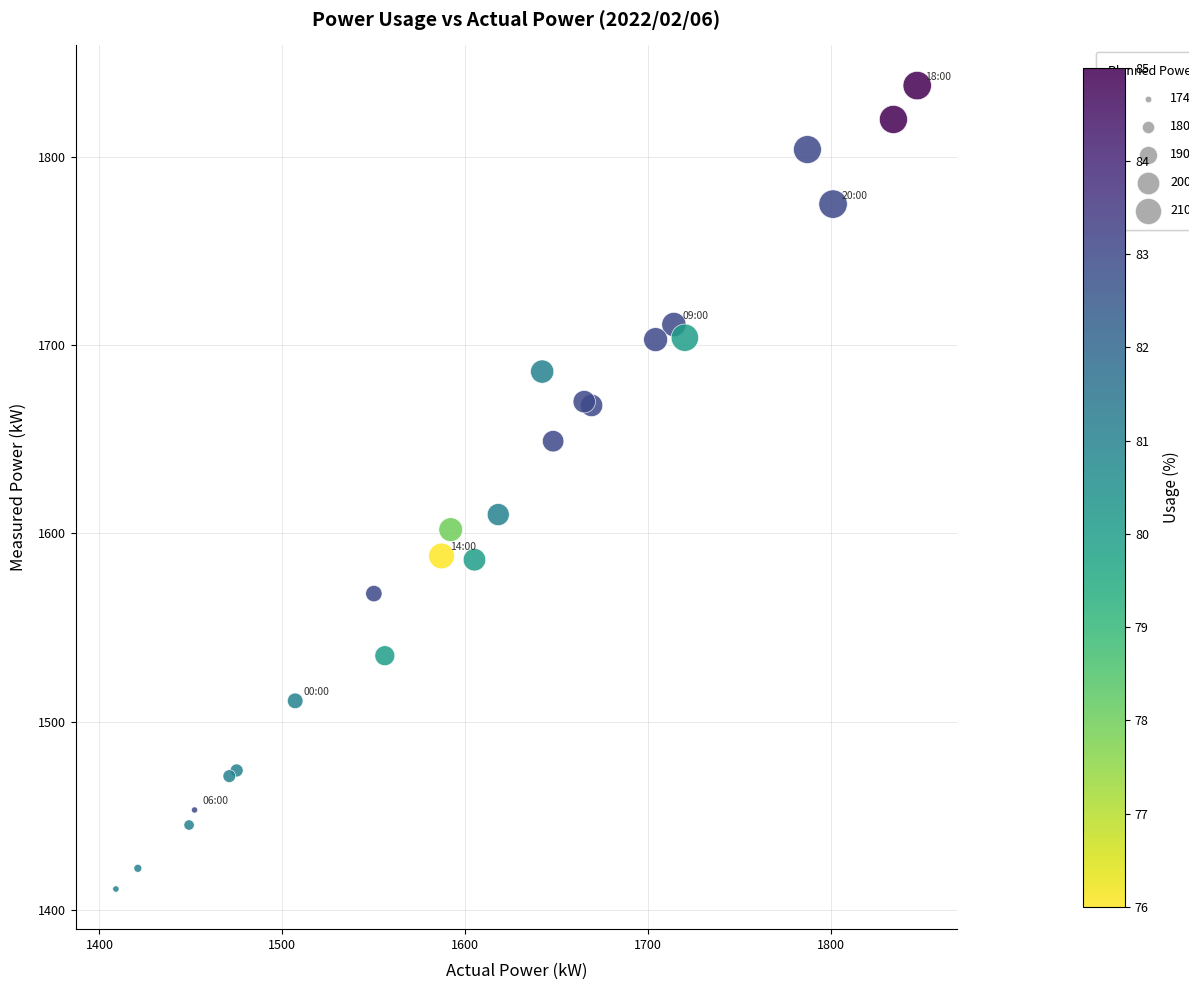

What Y value in the scatter plot is closest to 1624?

1610